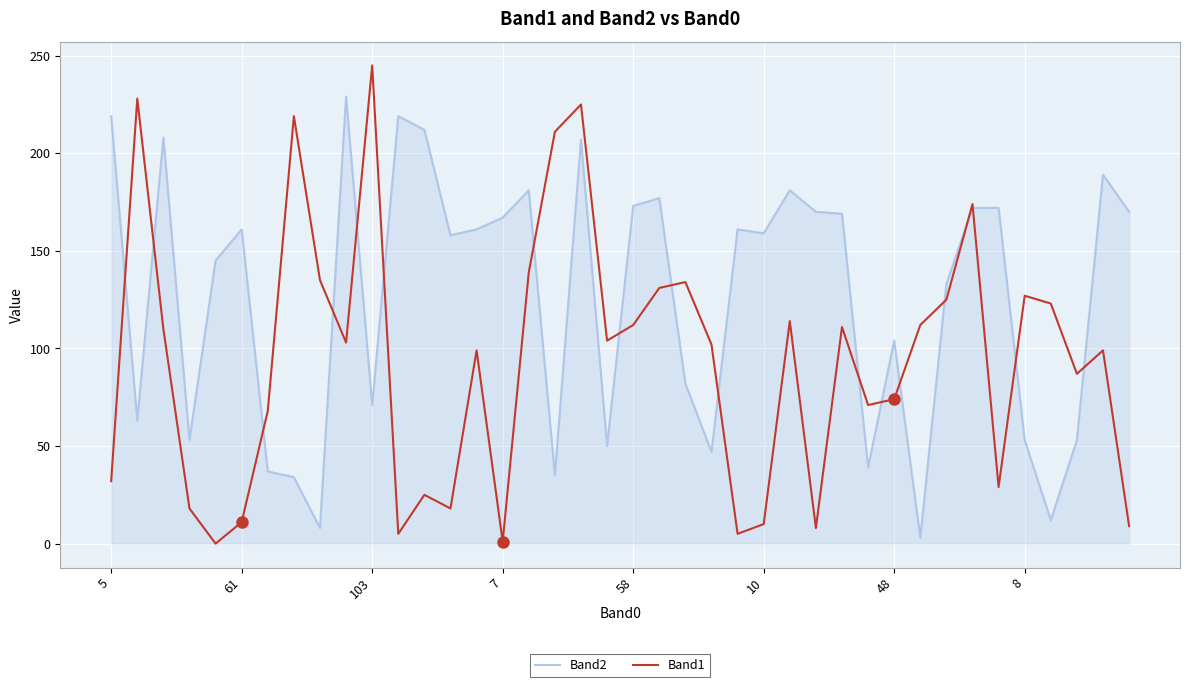

How many values in the Band1 series are below 103?

20